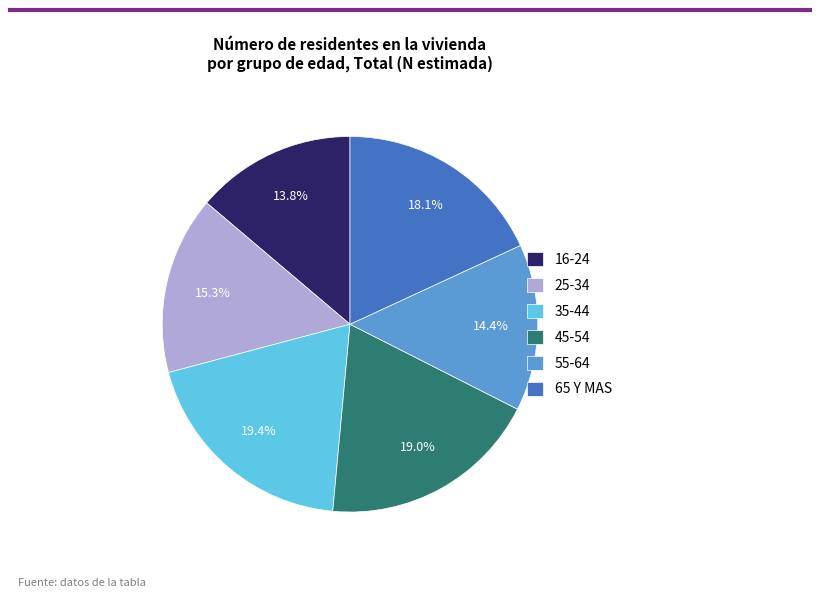

What portion of the pie excludes 45-54?

81.0%